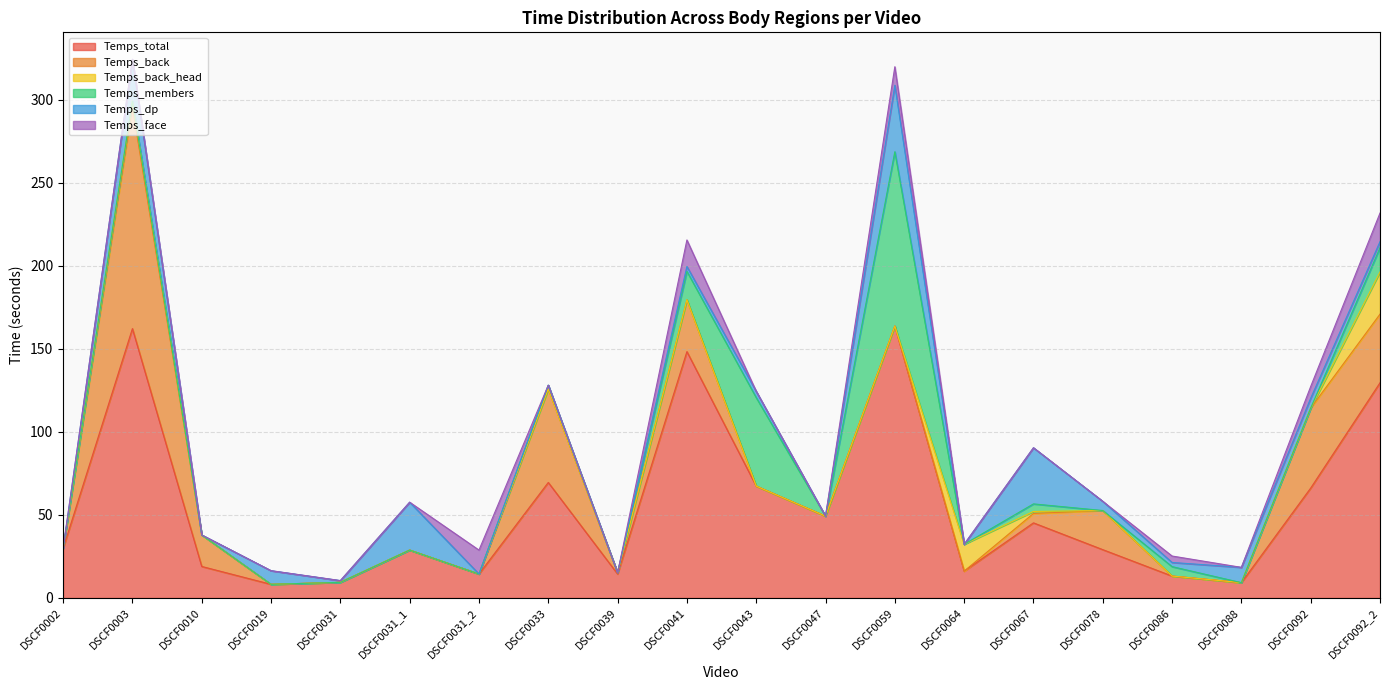

Is it true that Temps_members equals 0.0 at DSCF0031_1?

True